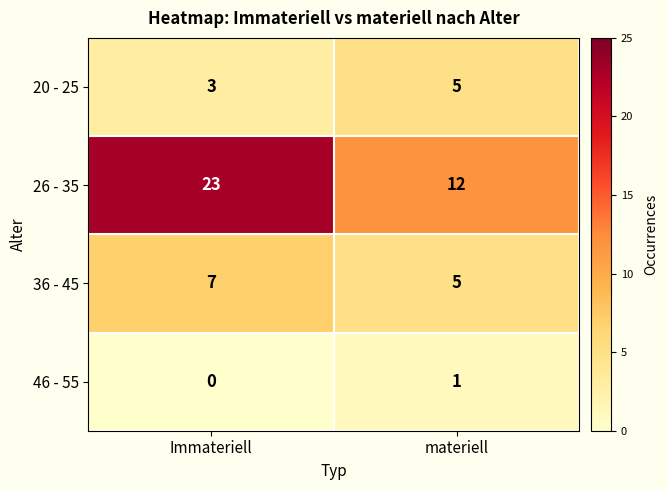

What is the maximum value shown in the chart?

23